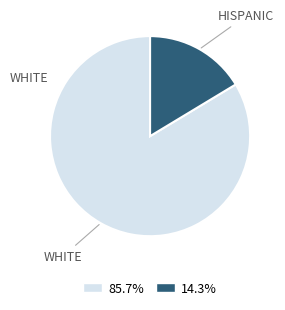

Which slice is the largest?

WHITE